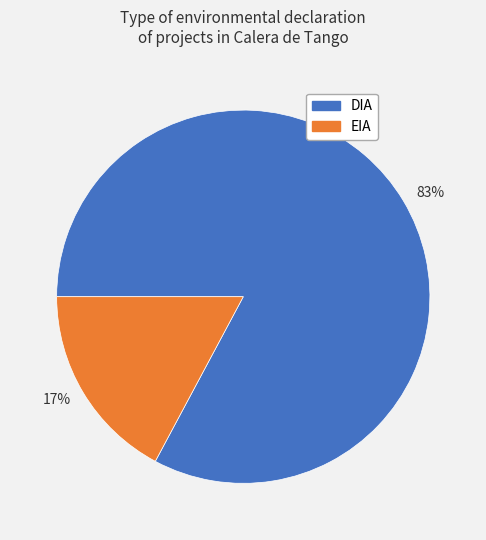

To the nearest percent, what is the difference between the 17% and 83% slice percentages?

66%